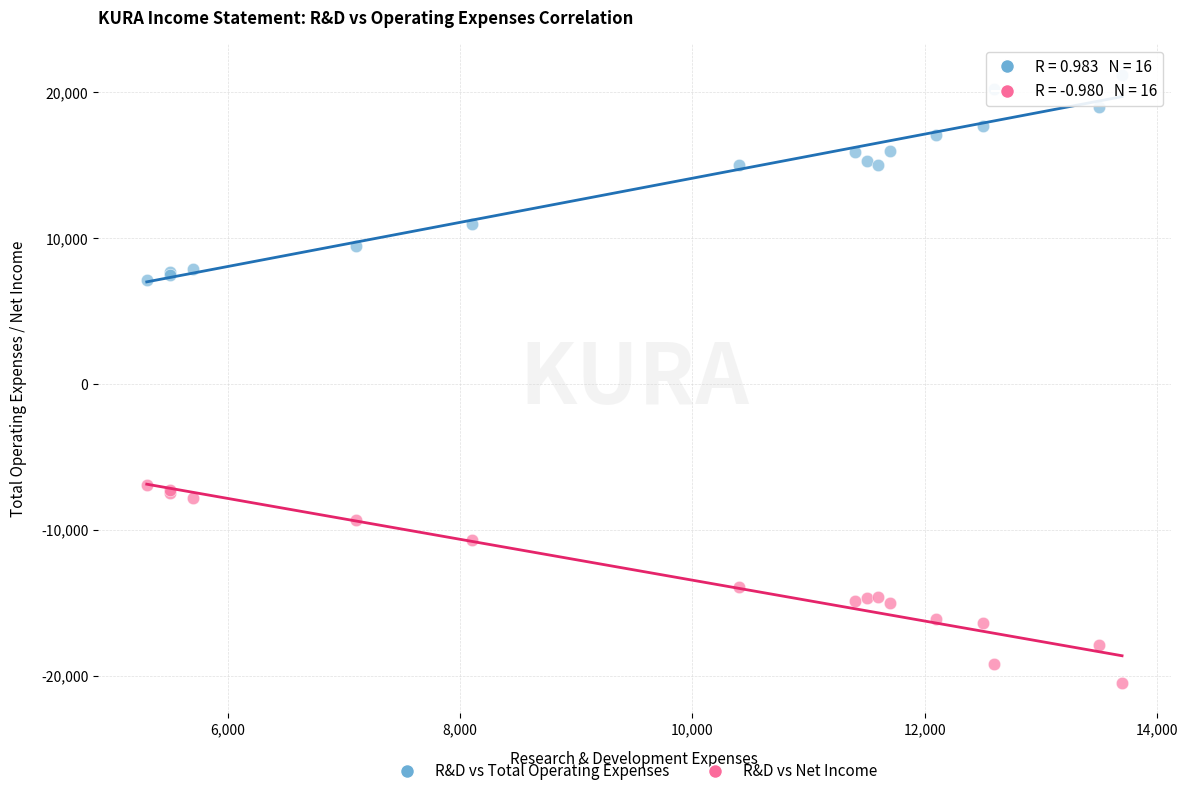

What is the X range (max minus min) for the scatter plot?

8400